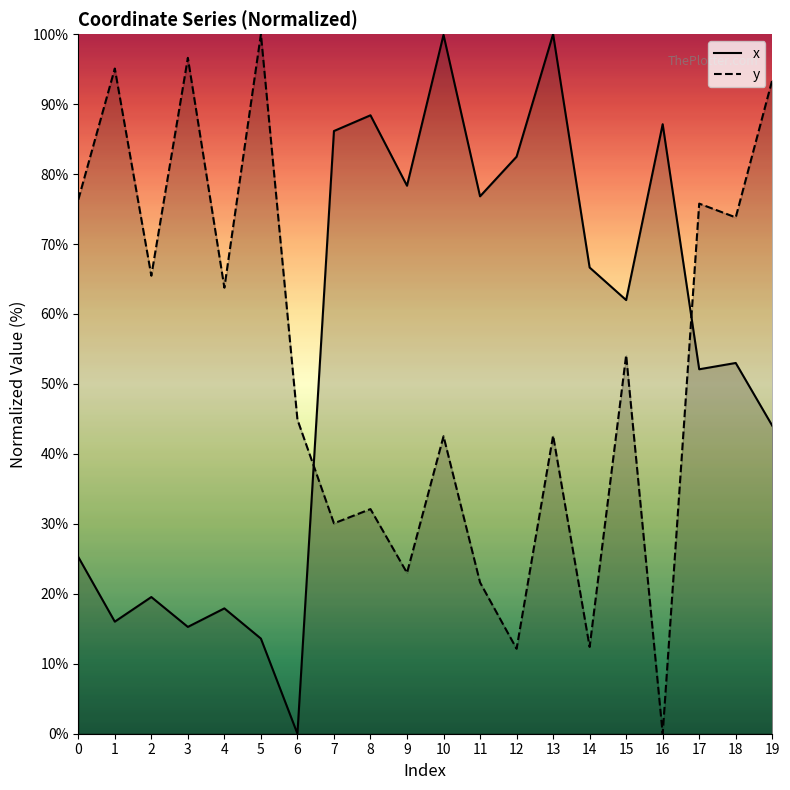

Reading left to right, extract all data points from this chart.

x: 25.3	16.0	19.5	15.3	17.9	13.6	0.0	86.2	88.4	78.3	99.9	76.8	82.5	100.0	66.6	62.0	87.1	52.1	53.0	44.0
y: 76.3	95.1	65.5	96.6	63.8	100.0	44.9	30.1	32.1	23.0	42.5	21.6	12.1	42.6	12.4	54.1	0.0	75.8	73.8	93.4